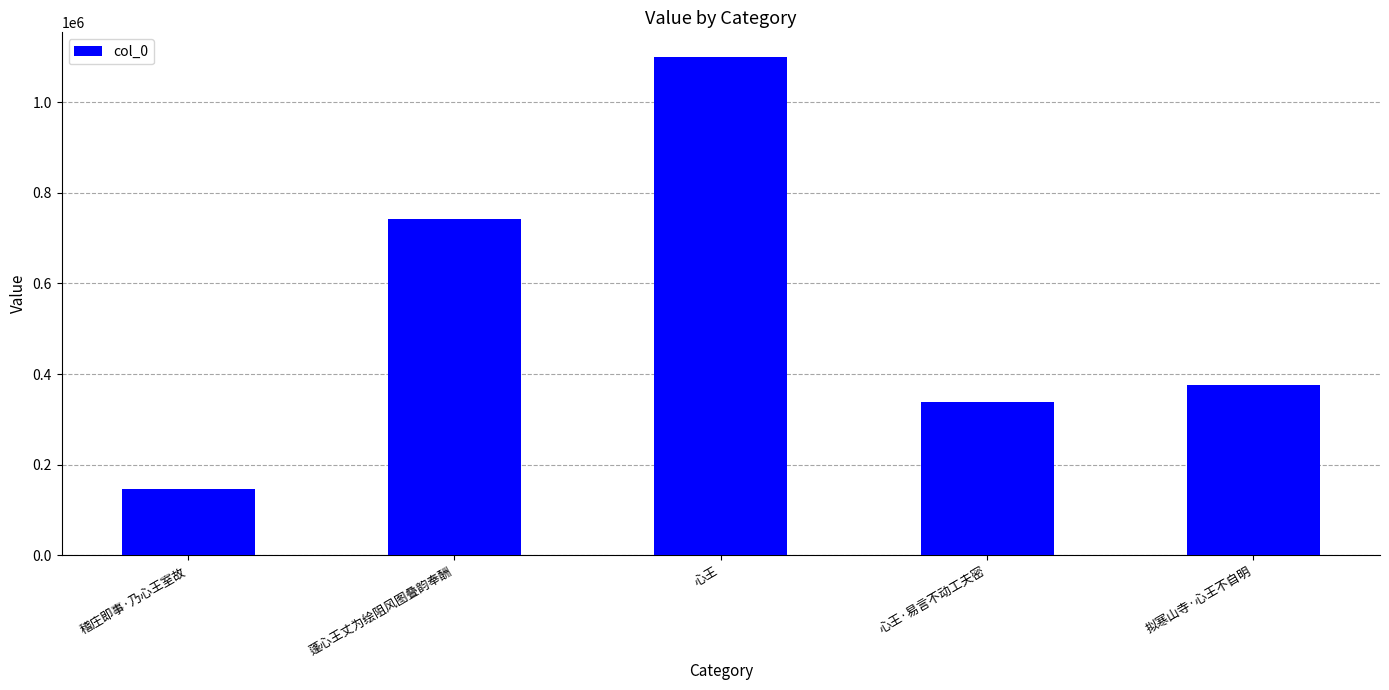

What is the change in value from 稽庄即事·乃心王室故 to 心王·易言不动工夫密?

+191724